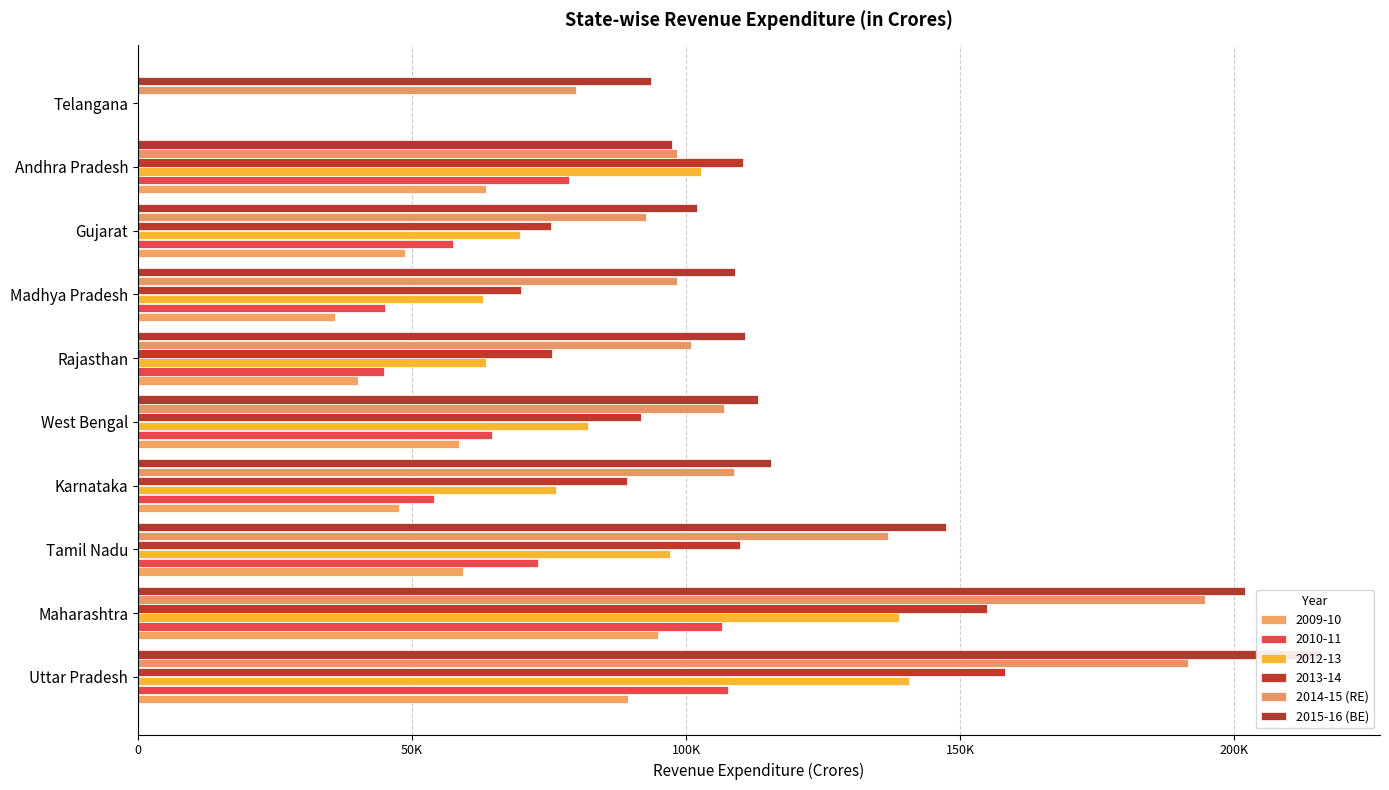

What position from the left is West Bengal?

5